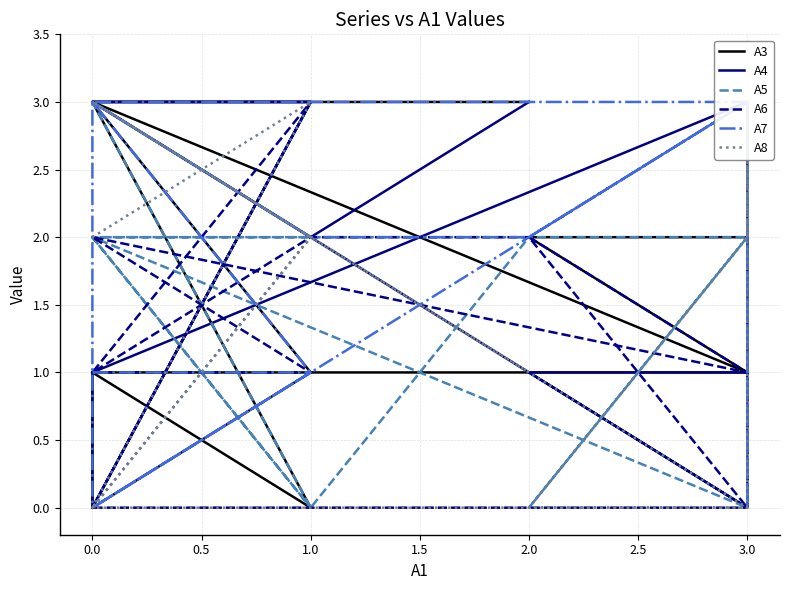

How many values in the A4 series exceed 2?

6